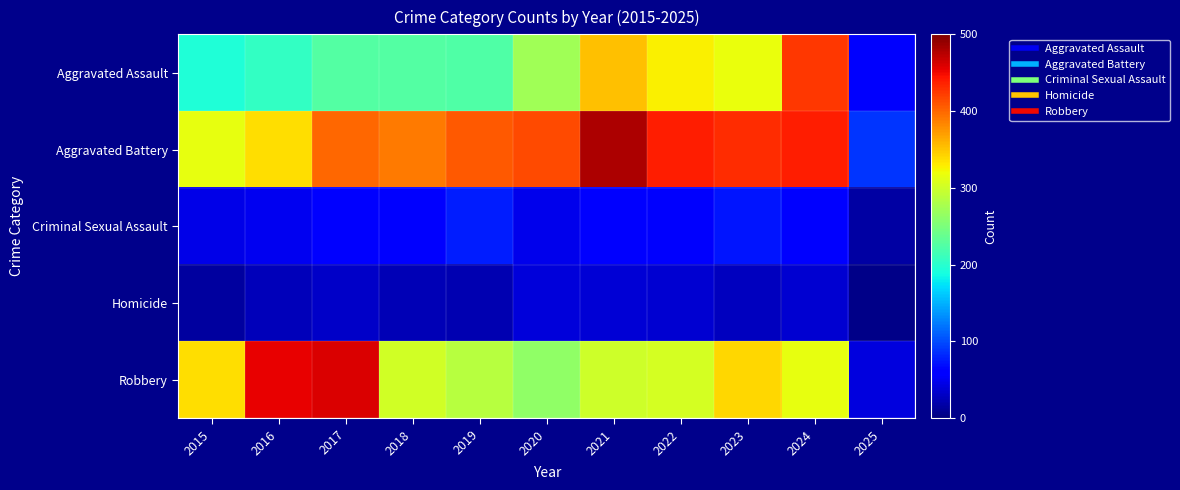

Count the number of categories in the chart.

11